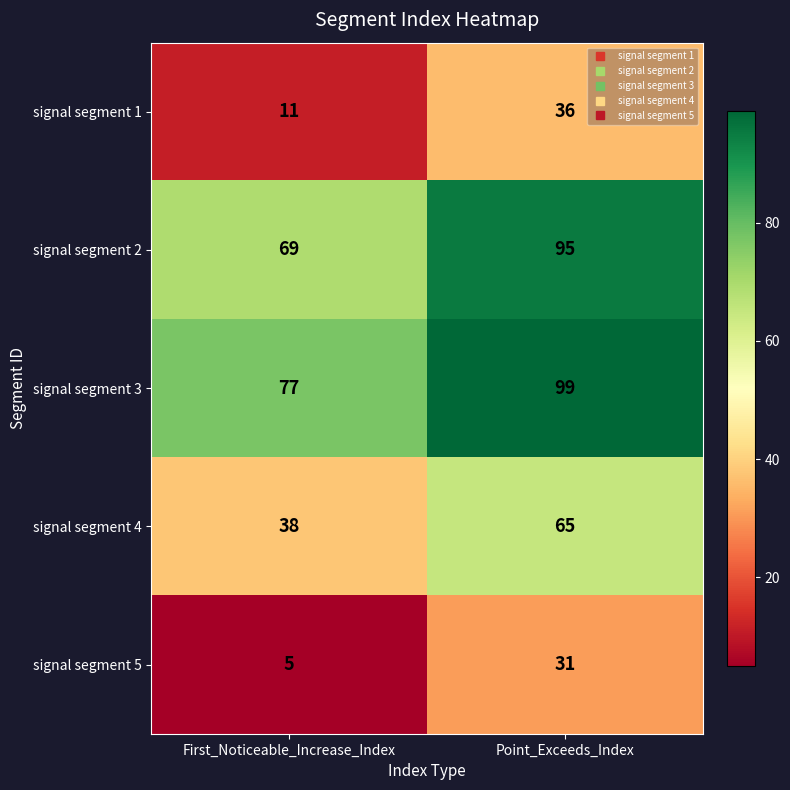

At Point_Exceeds_Index, list the series in order from smallest to largest.

signal segment 5, signal segment 1, signal segment 4, signal segment 2, signal segment 3